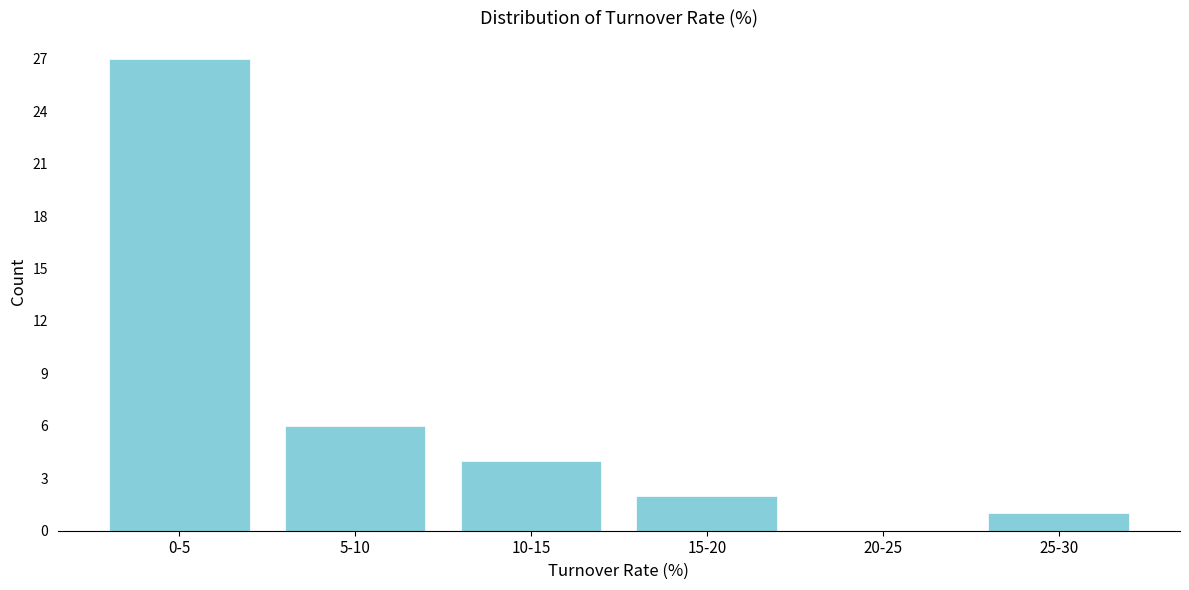

Reading left to right, extract all data points from this chart.

0-5=27	5-10=6	10-15=4	15-20=2	20-25=0	25-30=1